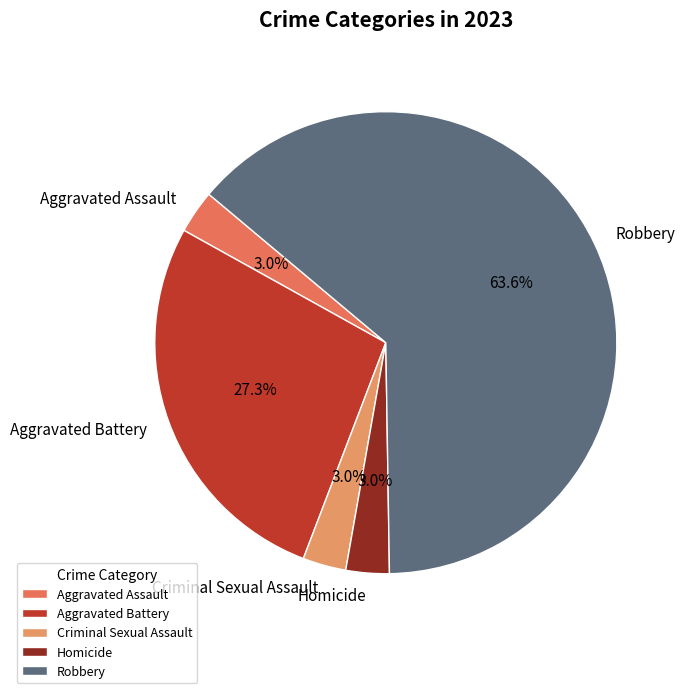

Which slice is the largest?

Robbery